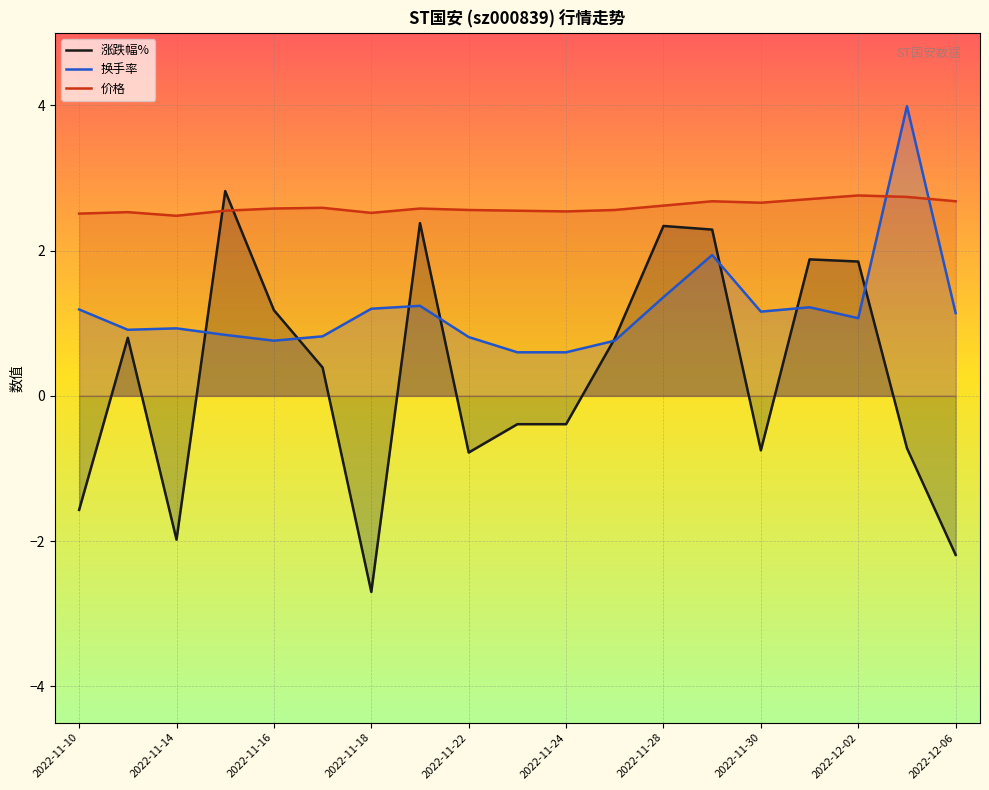

How many lines are shown in the chart?

3